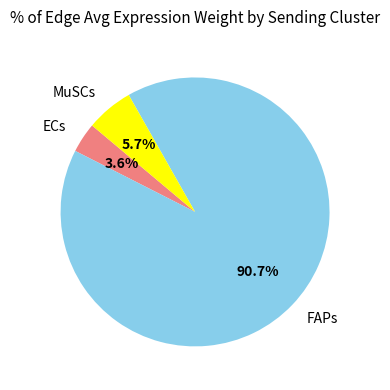

To the nearest percent, what percentage of the pie is ECs?

4%